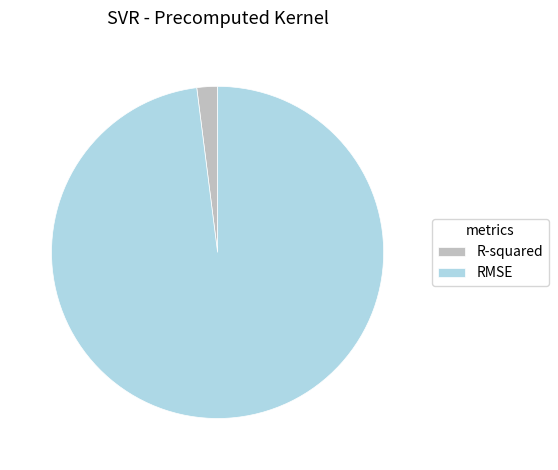

Which has a higher value, R-squared or RMSE?

RMSE